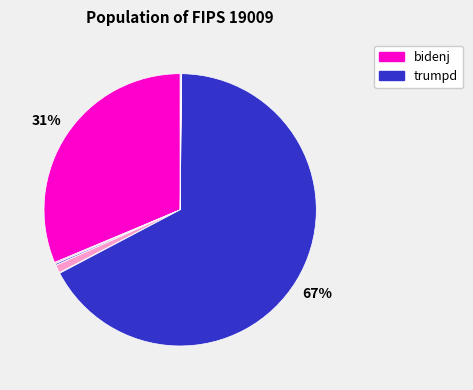

Is there any slice that represents more than half of the pie?

Yes